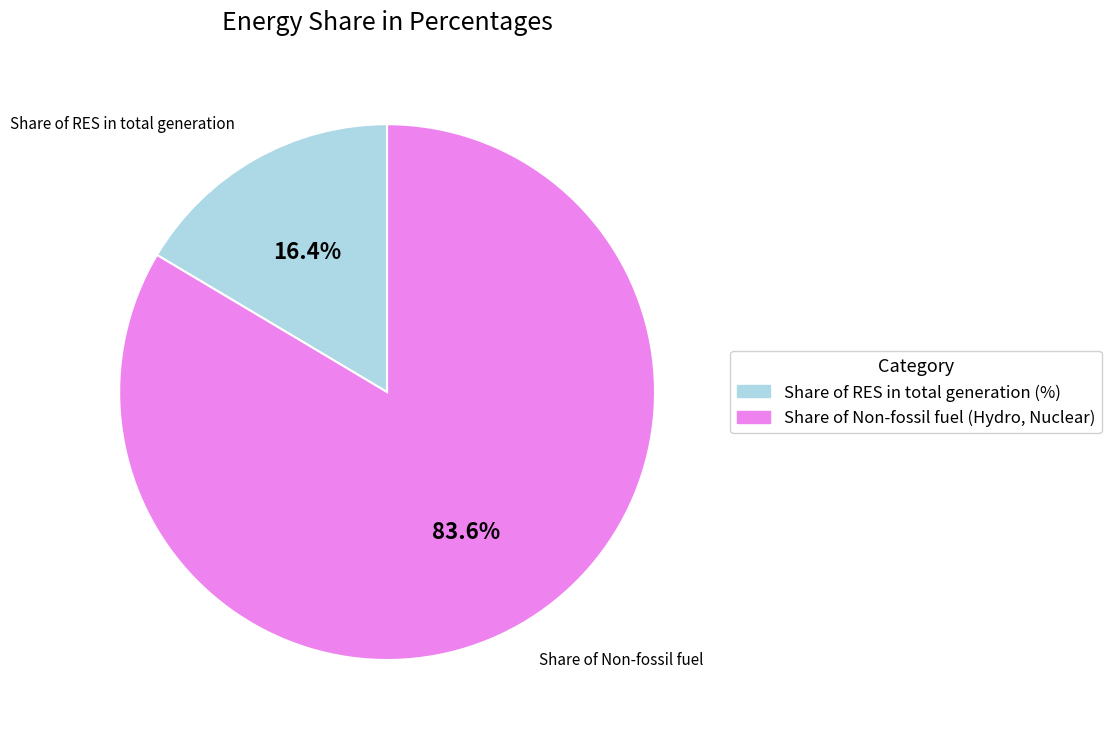

Between Share of Non-fossil fuel (Hydro, Nuclear) and Share of RES in total generation (%), which is larger?

Share of Non-fossil fuel (Hydro, Nuclear)